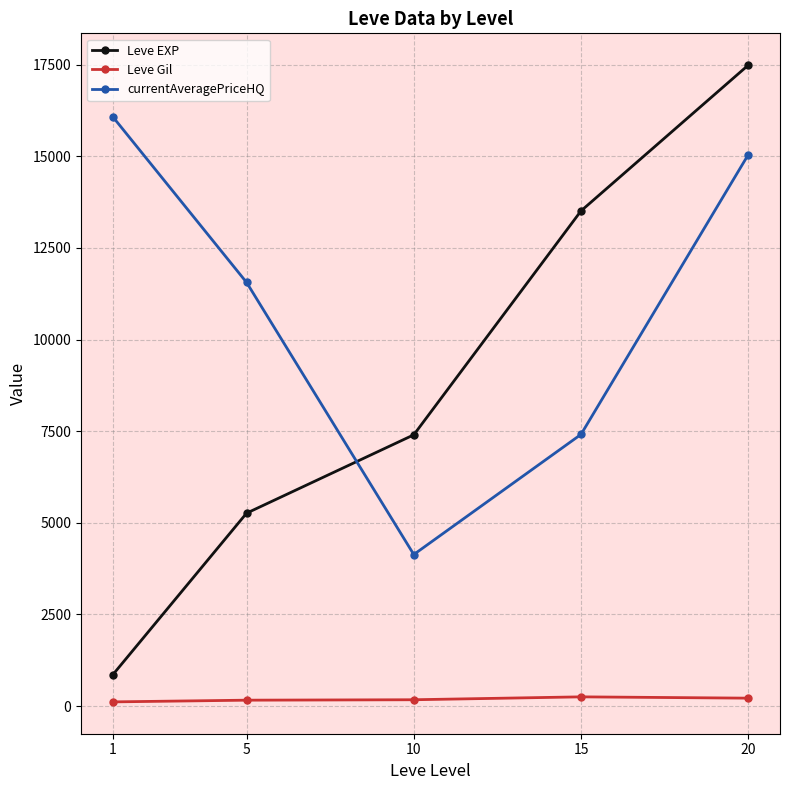

True or false: Leve EXP and Leve Gil cross at least once.

False